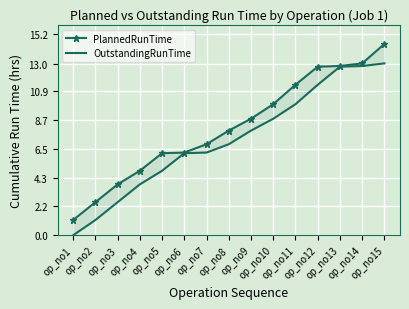

At which category is the sum across all series the highest?

op_no15